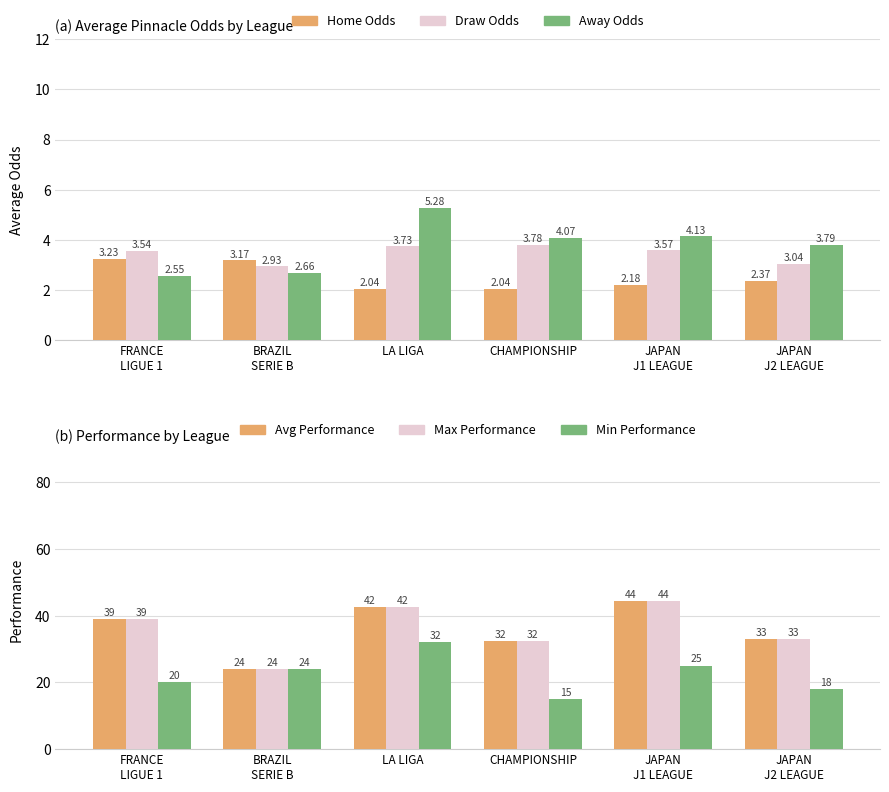

List the series in order of their peak value, lowest first.

Home Odds, Draw Odds, Away Odds, Min Performance, Avg Performance, Max Performance